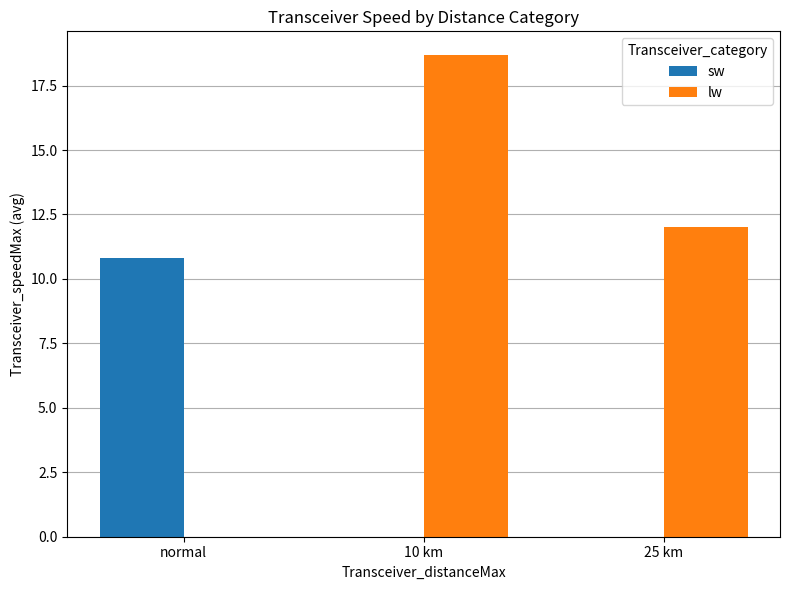

The lw series shows 0.0 at normal. True or false?

True